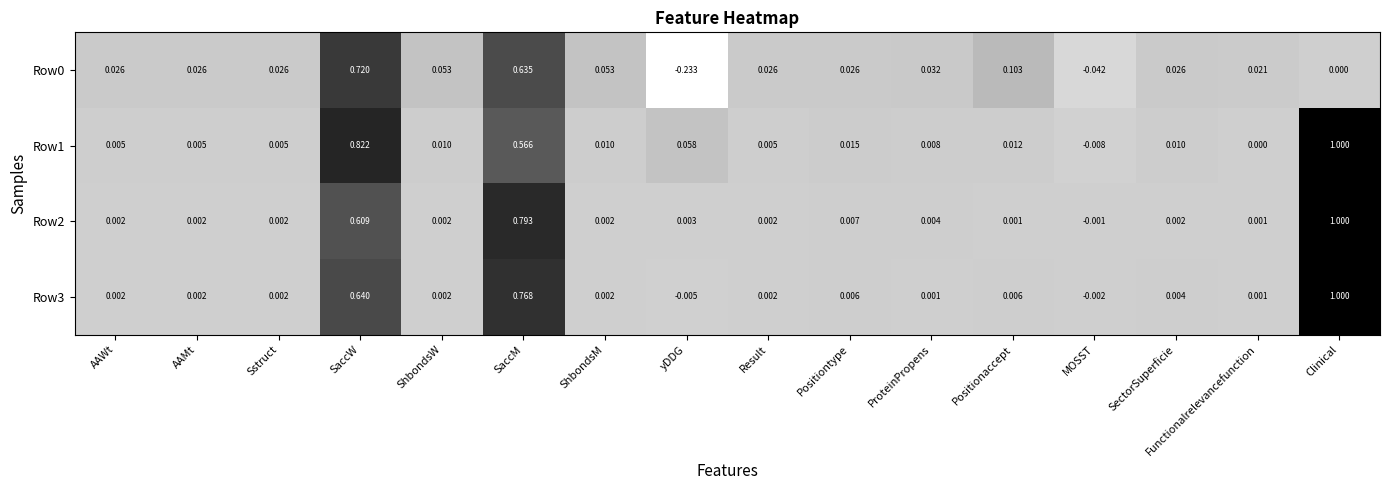

At which label does Row0 first exceed 0?

AAWt